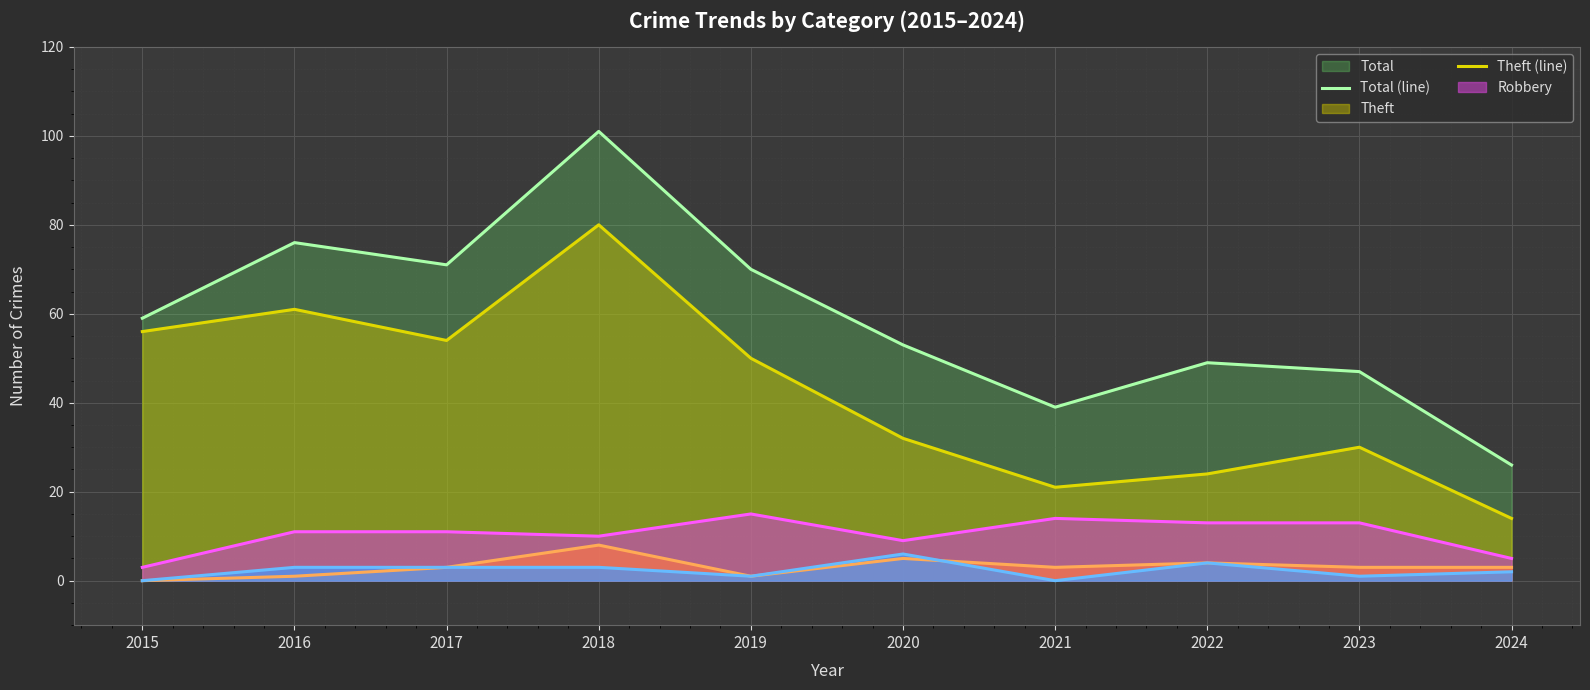

Reading right to left, extract all data points from this chart.

Total (line): 2024=26	2023=47	2022=49	2021=39	2020=53	2019=70	2018=101	2017=71	2016=76	2015=59
Theft (line): 2024=14	2023=30	2022=24	2021=21	2020=32	2019=50	2018=80	2017=54	2016=61	2015=56
Robbery (line): 2024=5	2023=13	2022=13	2021=14	2020=9	2019=15	2018=10	2017=11	2016=11	2015=3
Aggravated Battery (line): 2024=3	2023=3	2022=4	2021=3	2020=5	2019=1	2018=8	2017=3	2016=1	2015=0
Aggravated Assault (line): 2024=2	2023=1	2022=4	2021=0	2020=6	2019=1	2018=3	2017=3	2016=3	2015=0